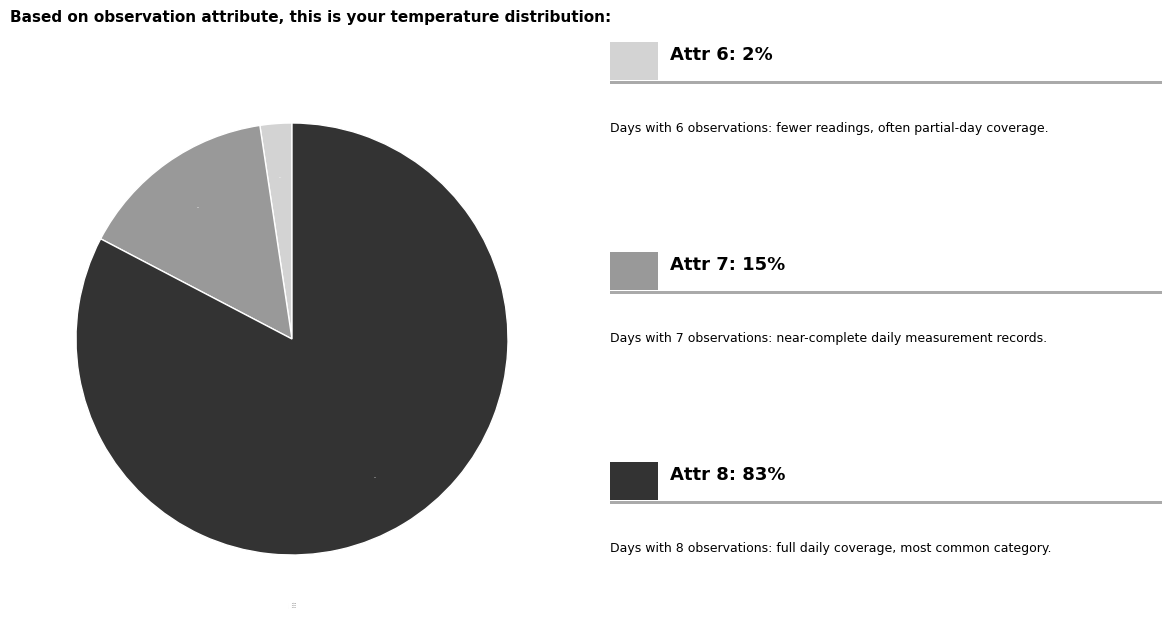

Which slice is the largest?

Attr=8